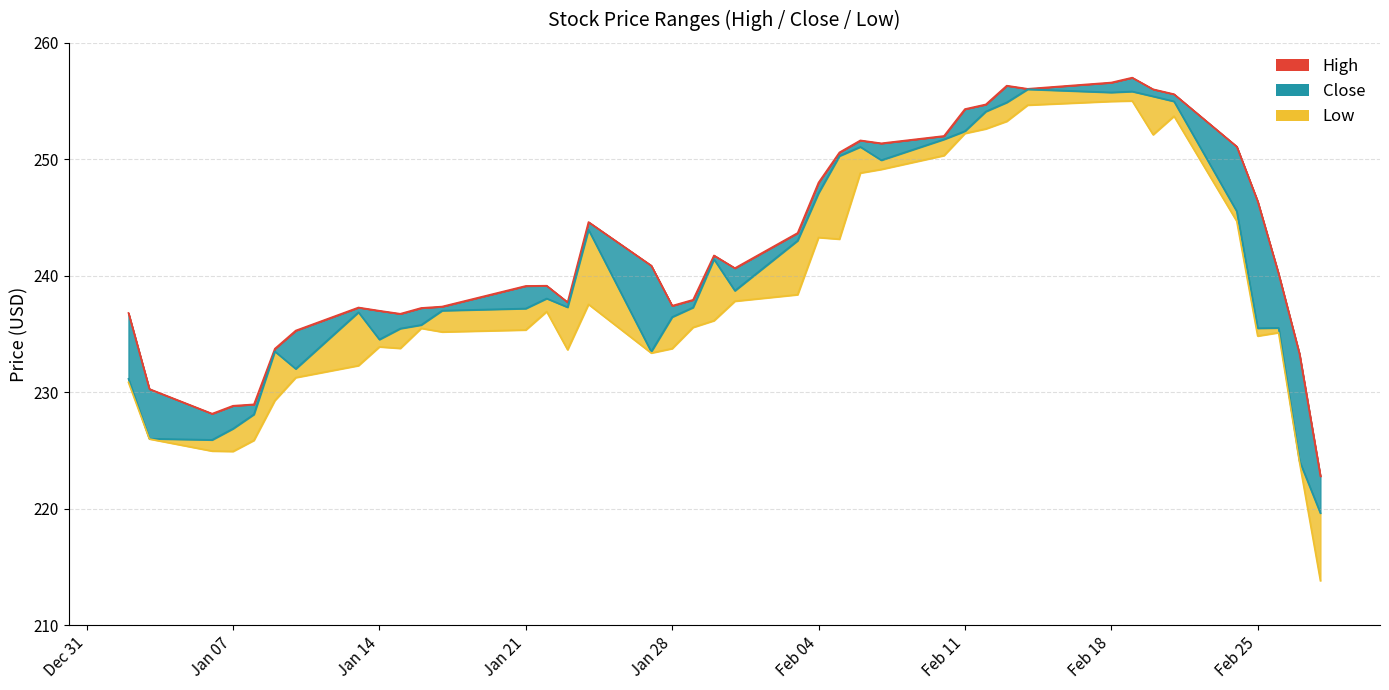

Where does the Close line series first go above 237?

Jan 21